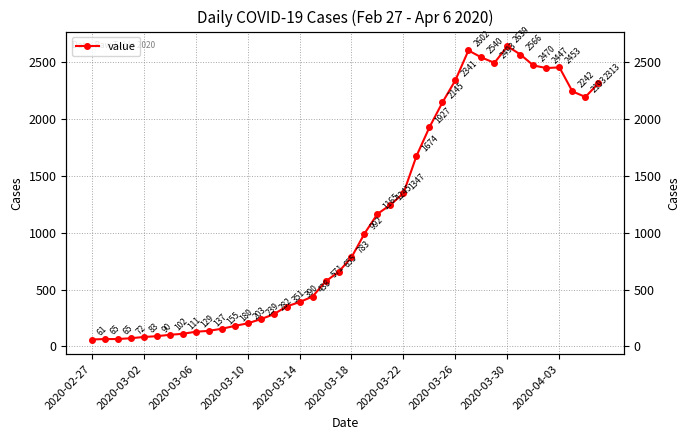

Approximately how many times larger is the value at 38 compared to 39?

0.9